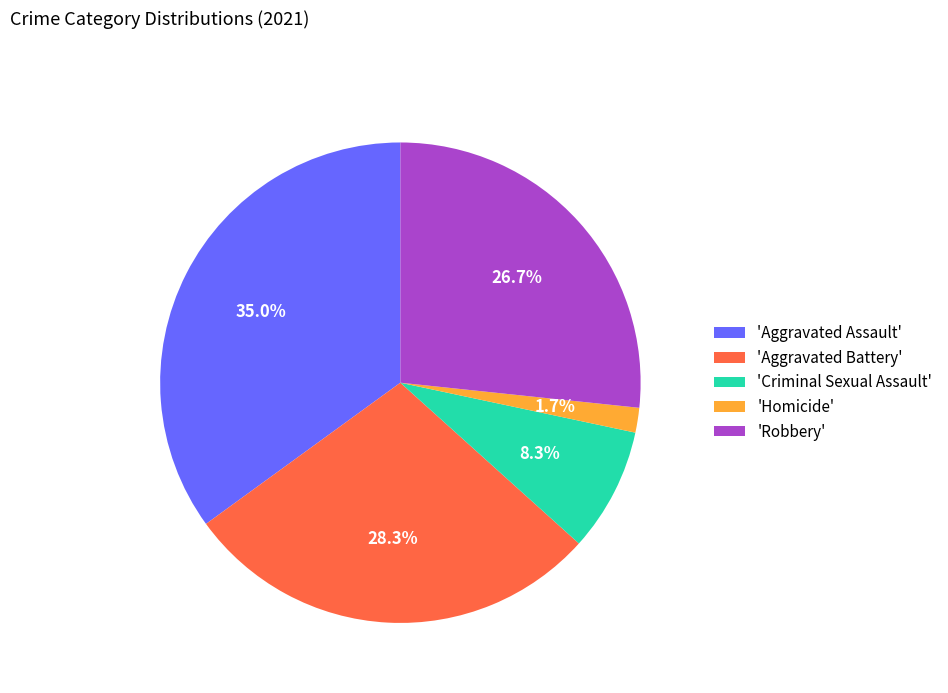

Is there any slice that represents more than half of the pie?

No